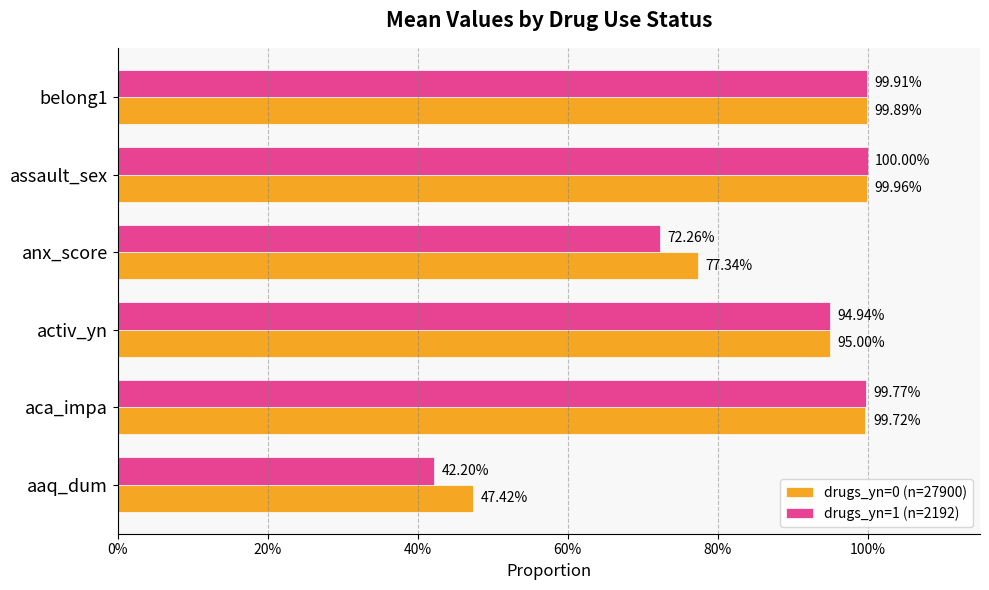

What is the minimum value for drugs_yn=1 (n=2192)?

0.4